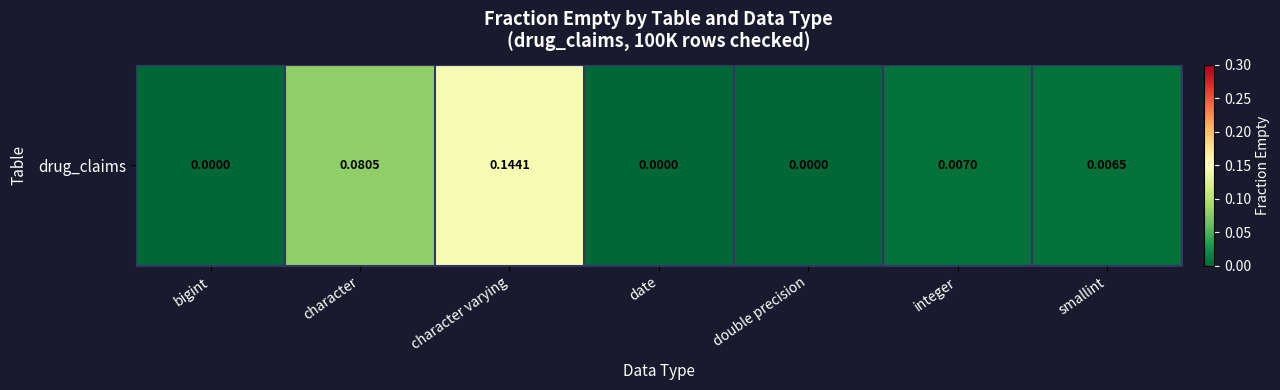

What is the sum of all values?

0.2